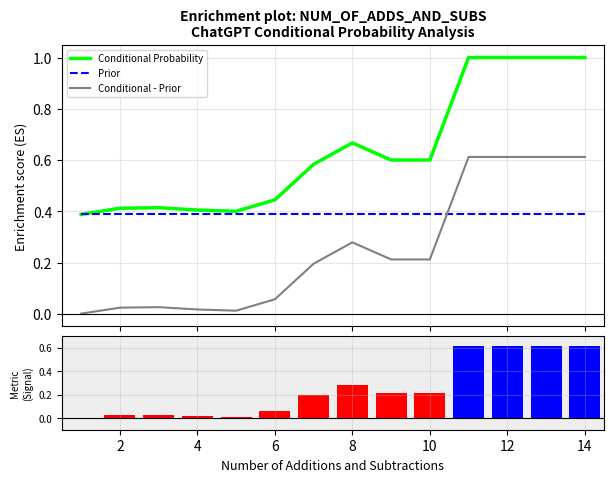

Does the chart contain stacked bars?

No